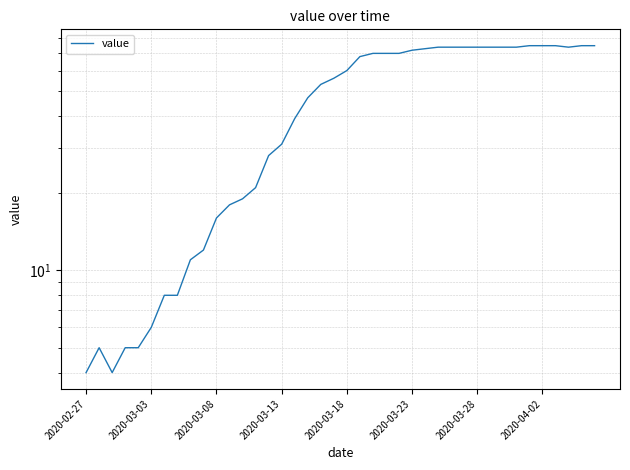

What position from the right is 2020-02-27?

40